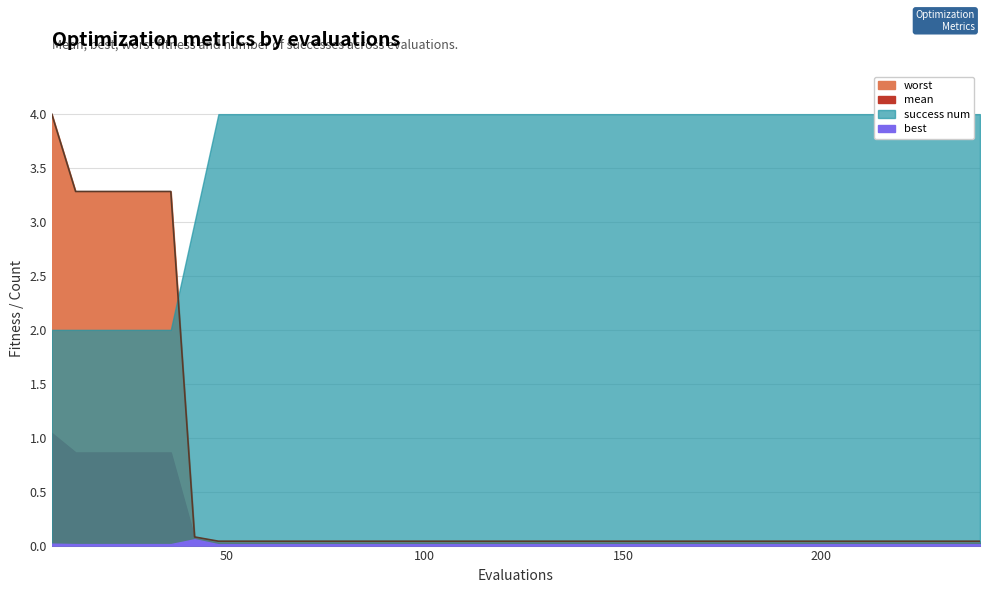

At 120, list the series in order from smallest to largest.

best, mean, worst, success num